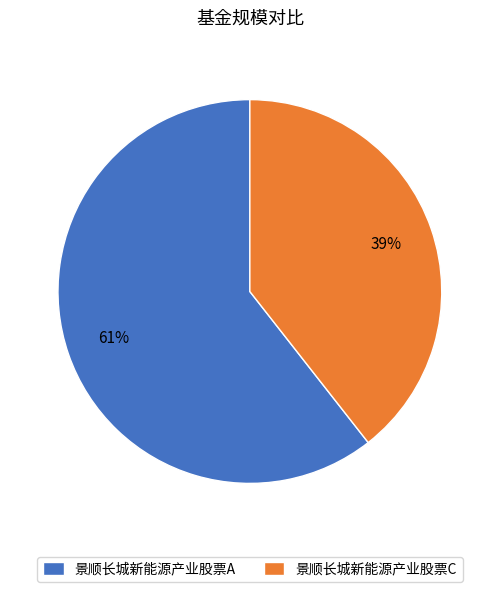

Do 景顺长城新能源产业股票A and 景顺长城新能源产业股票C together represent more than half of the pie?

Yes